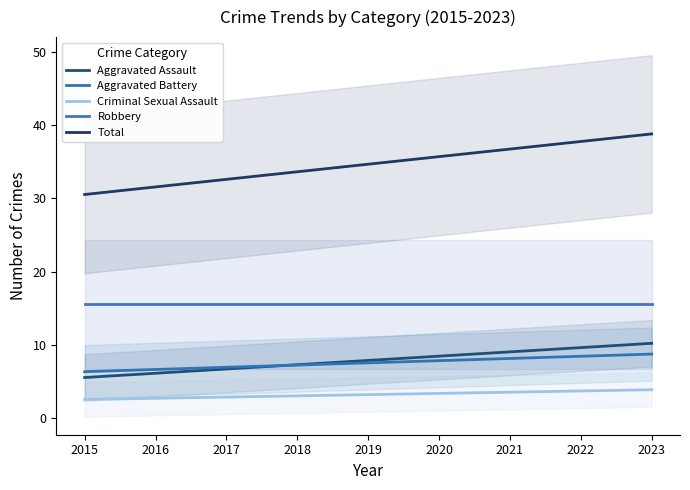

What is the spread (max minus min) of values at 2021?

33.2